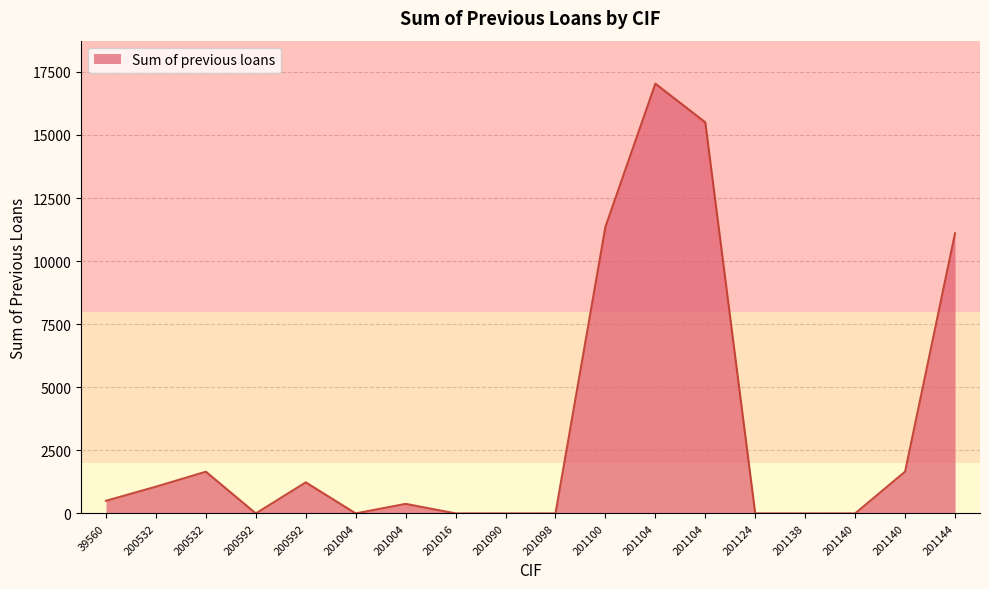

Does the chart have visible grid lines?

Yes